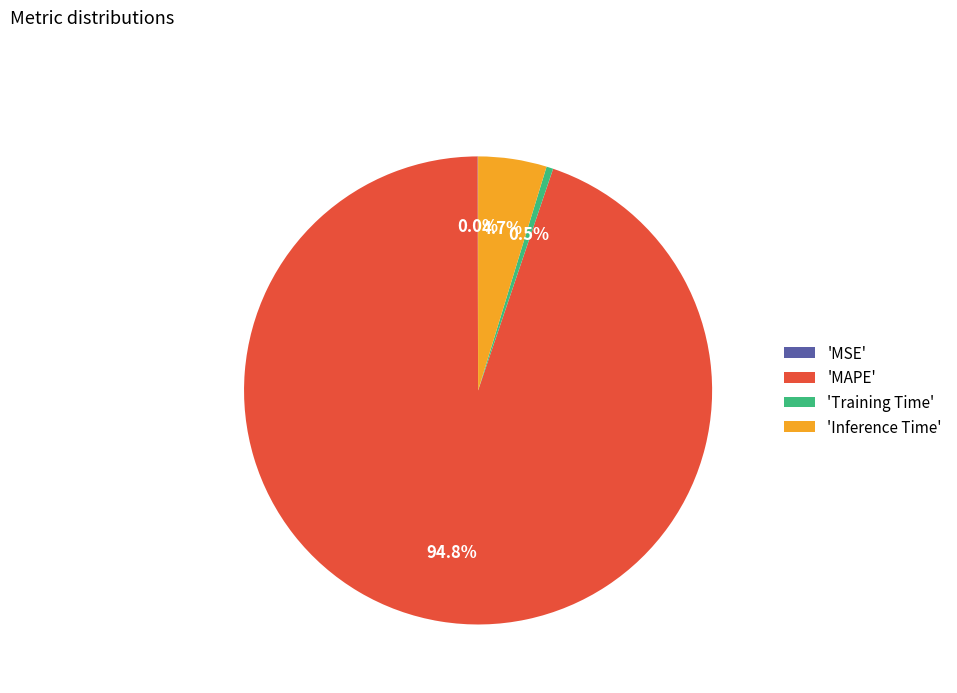

Which has a higher value, 'MAPE' or 'Training Time'?

'MAPE'